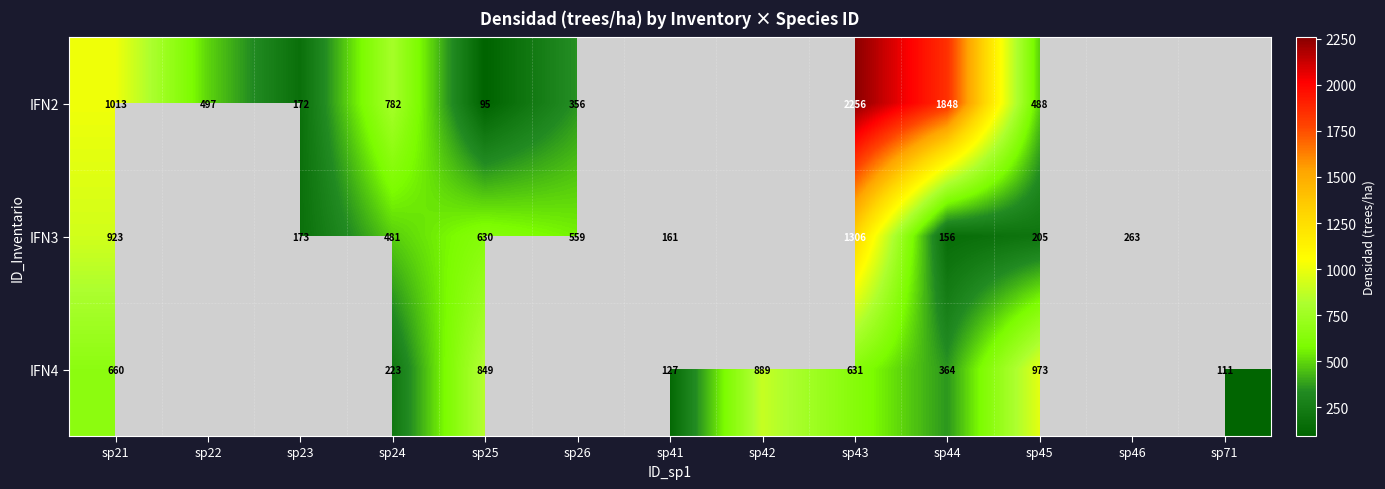

Is the value of IFN3 at sp44 greater than the value of IFN4 at sp42?

No